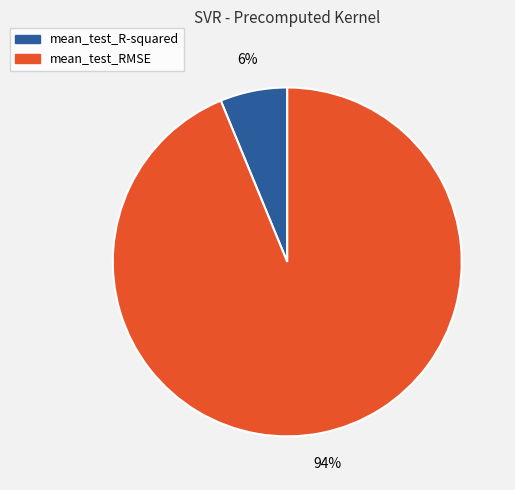

Is there a majority slice in this chart?

Yes